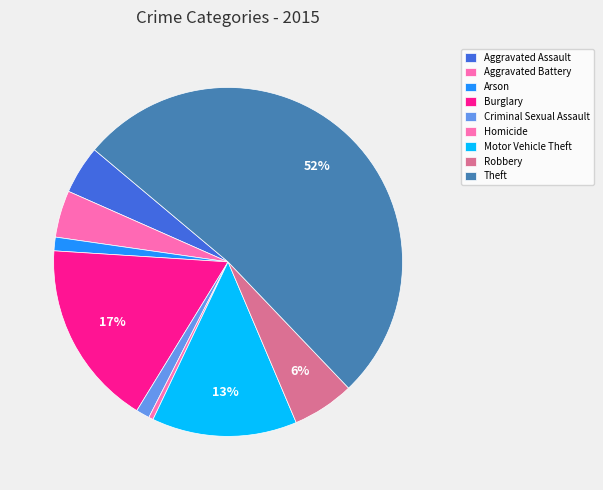

To the nearest percent, what is the difference between the Aggravated Battery and Homicide slice percentages?

4%